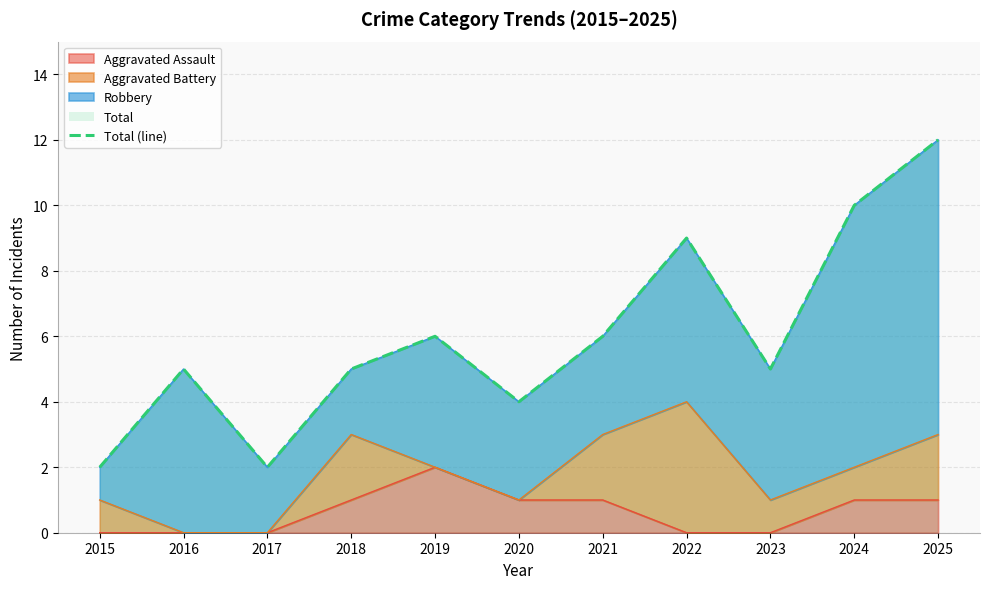

Count the number of values greater than 5.

5